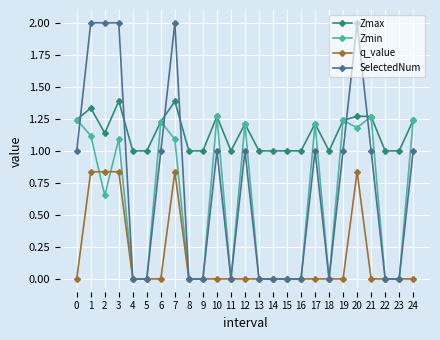

What is the spread (max minus min) of values at 4?

1.0